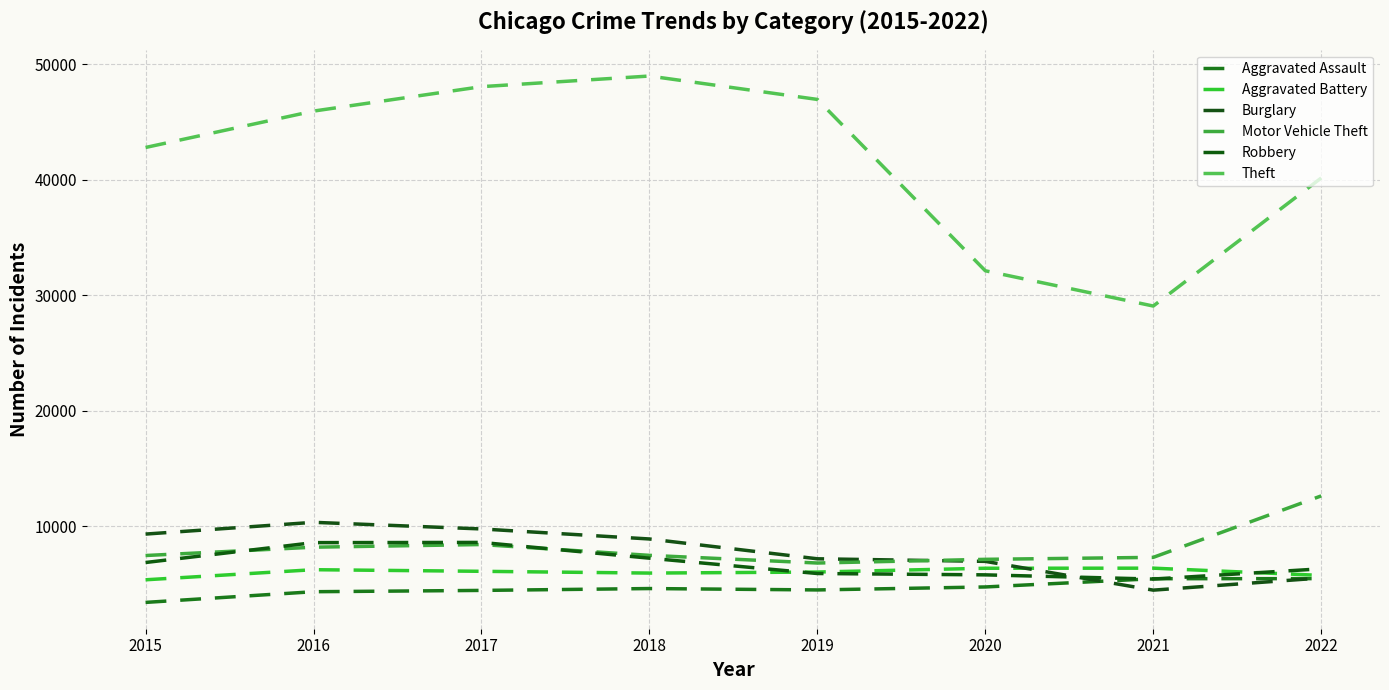

What is the maximum value shown in the chart?

48968